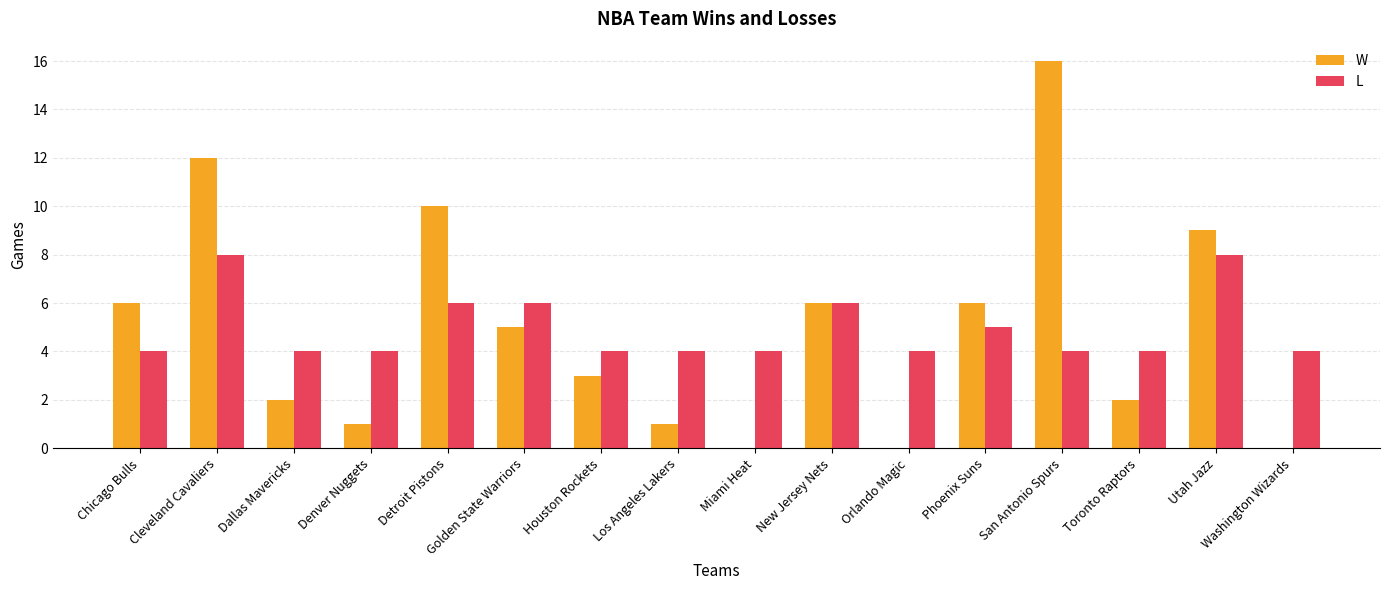

What is the total value across all series at New Jersey Nets?

12